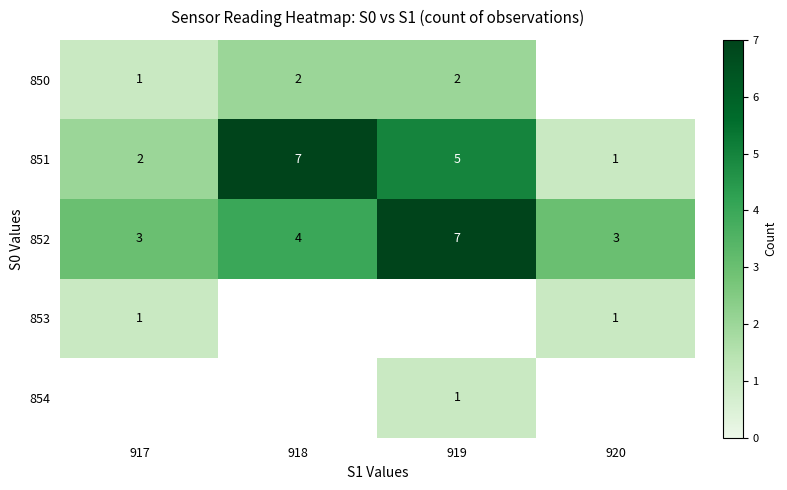

What is the sum of the 852 values at 918 and 917?

7